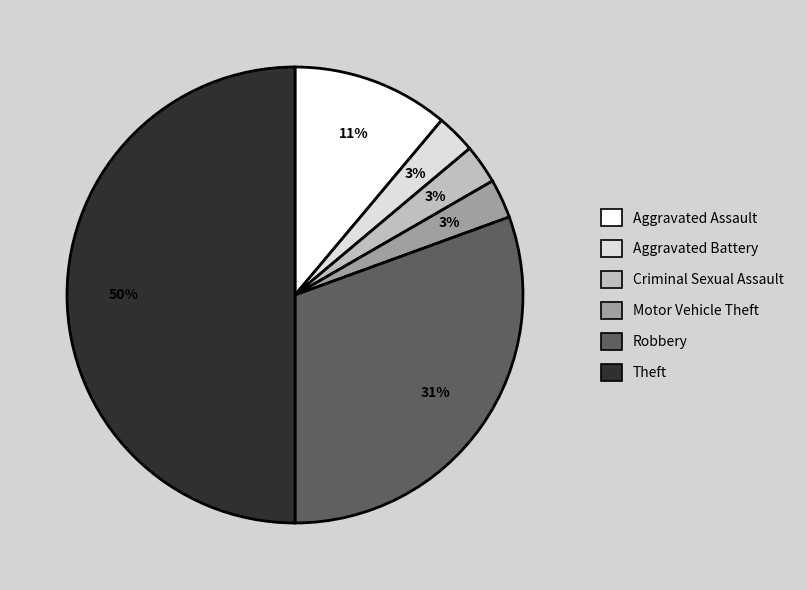

Which has a higher value, Aggravated Assault or Motor Vehicle Theft?

Aggravated Assault